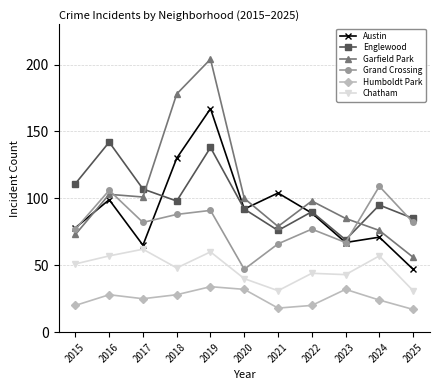

At which label is Garfield Park closest to 130?

2016